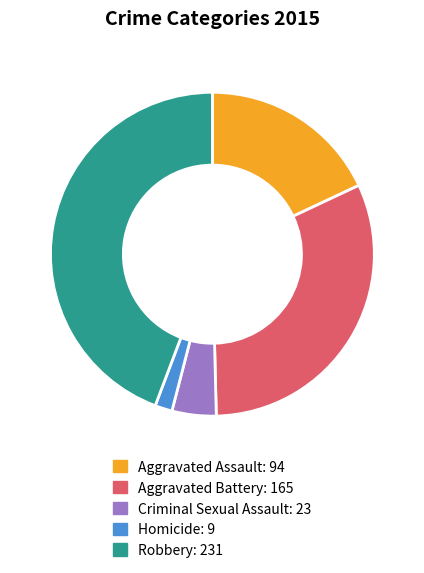

Does Aggravated Battery account for over 50% of the chart?

No